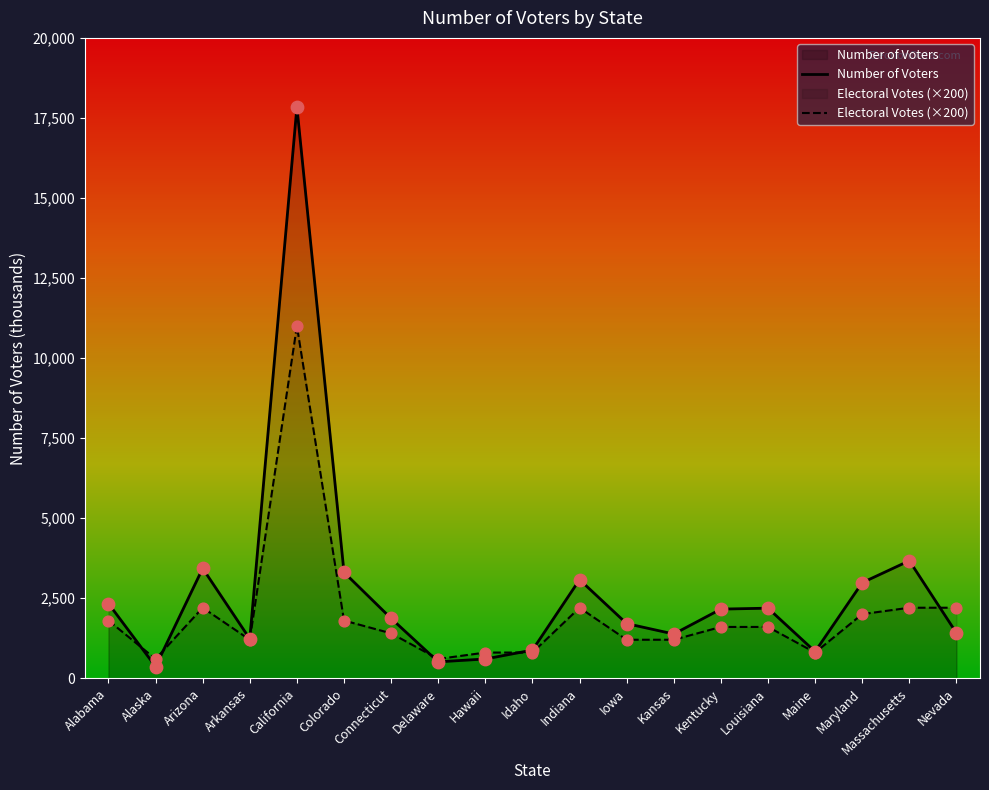

Which series contains the lowest Y value?

Number of Voters